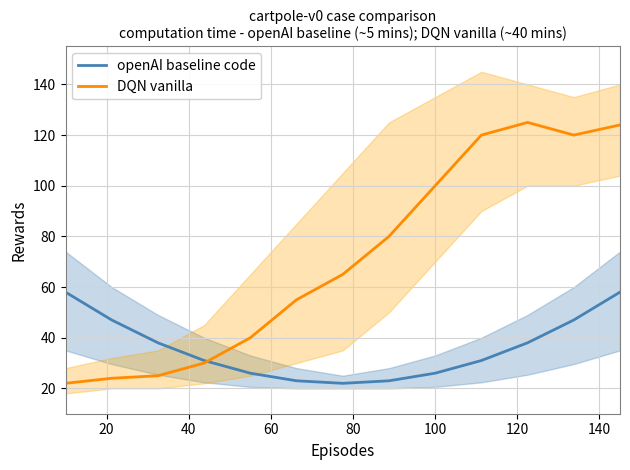

Reading left to right, transcribe all the data shown in this chart.

openAI baseline code: 58	47	38	31	26	23	22	23	26	31	38	47	58
DQN vanilla: 22	24	25	30	40	55	65	80	100	120	125	120	124